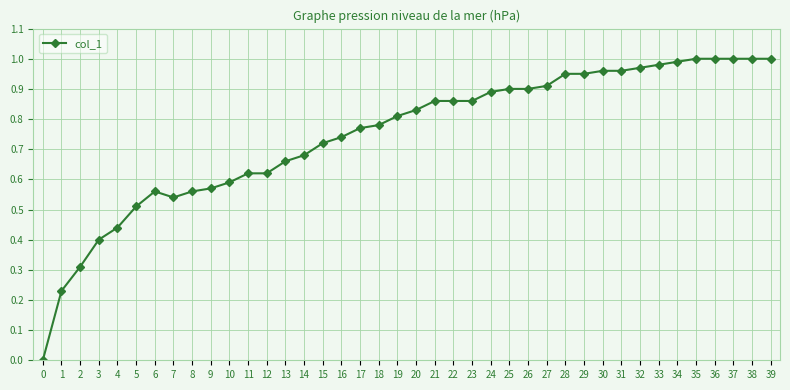

Is it true that the value at 22 is 0.5?

False